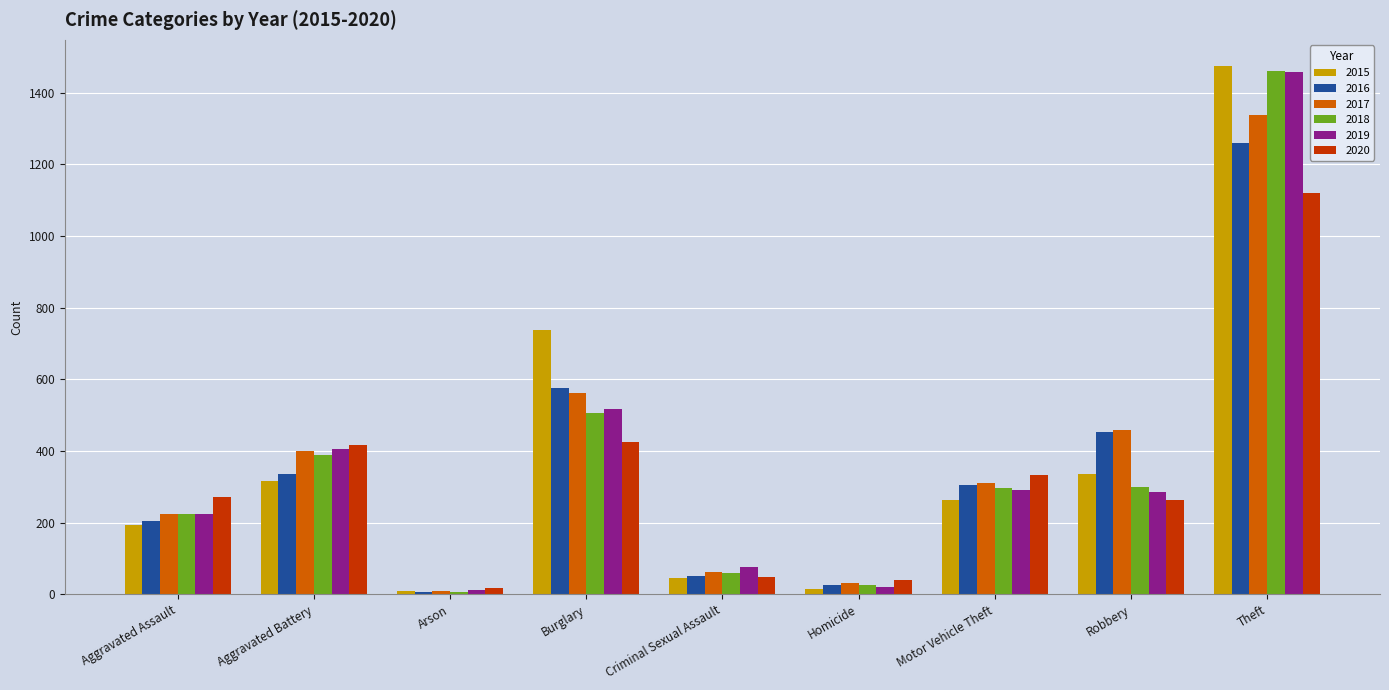

Is the value of 2018 at Burglary greater than the value of 2019 at Motor Vehicle Theft?

Yes